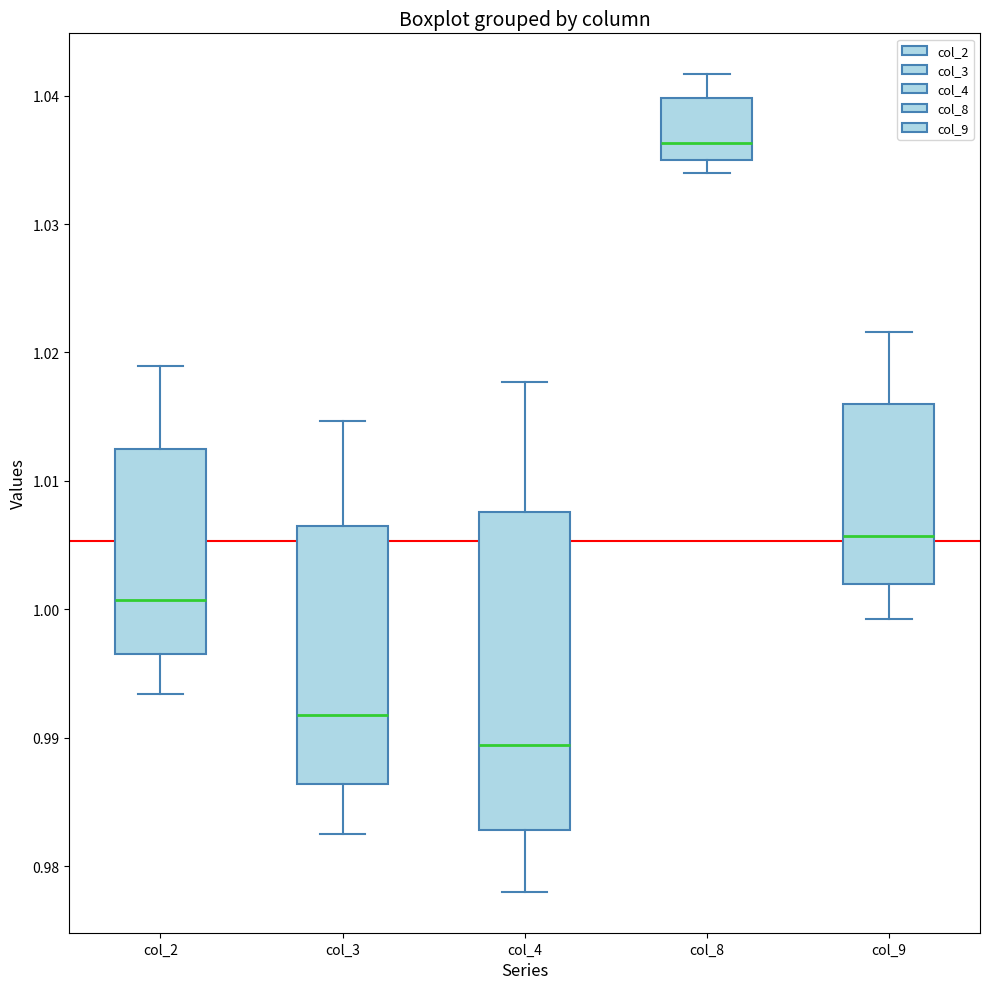

Reading left to right, transcribe this box plot: for each box, give where its median line is, the range the box spans, and where its two whiskers end, as read against the y-axis. The values are not printed on the chart, so give them approximately, as read against the axis.

col_2: median 1.001, box 0.996 to 1.012, whiskers 0.993 to 1.019
col_3: median 0.992, box 0.986 to 1.006, whiskers 0.983 to 1.015
col_4: median 0.989, box 0.983 to 1.008, whiskers 0.978 to 1.018
col_8: median 1.036, box 1.035 to 1.040, whiskers 1.034 to 1.042
col_9: median 1.006, box 1.002 to 1.016, whiskers 0.999 to 1.022